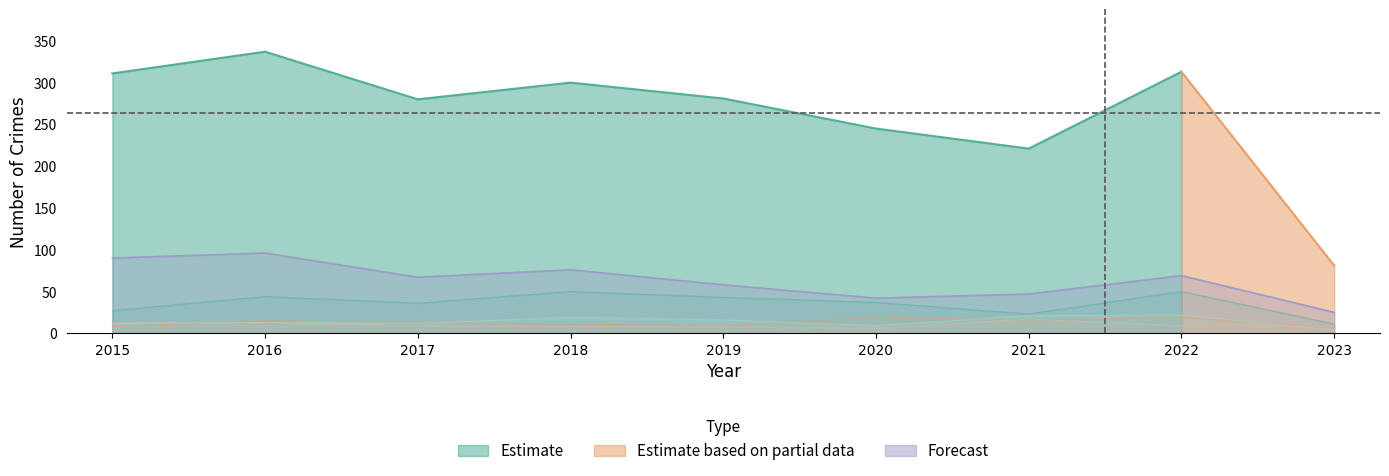

How many lines are shown in the chart?

5